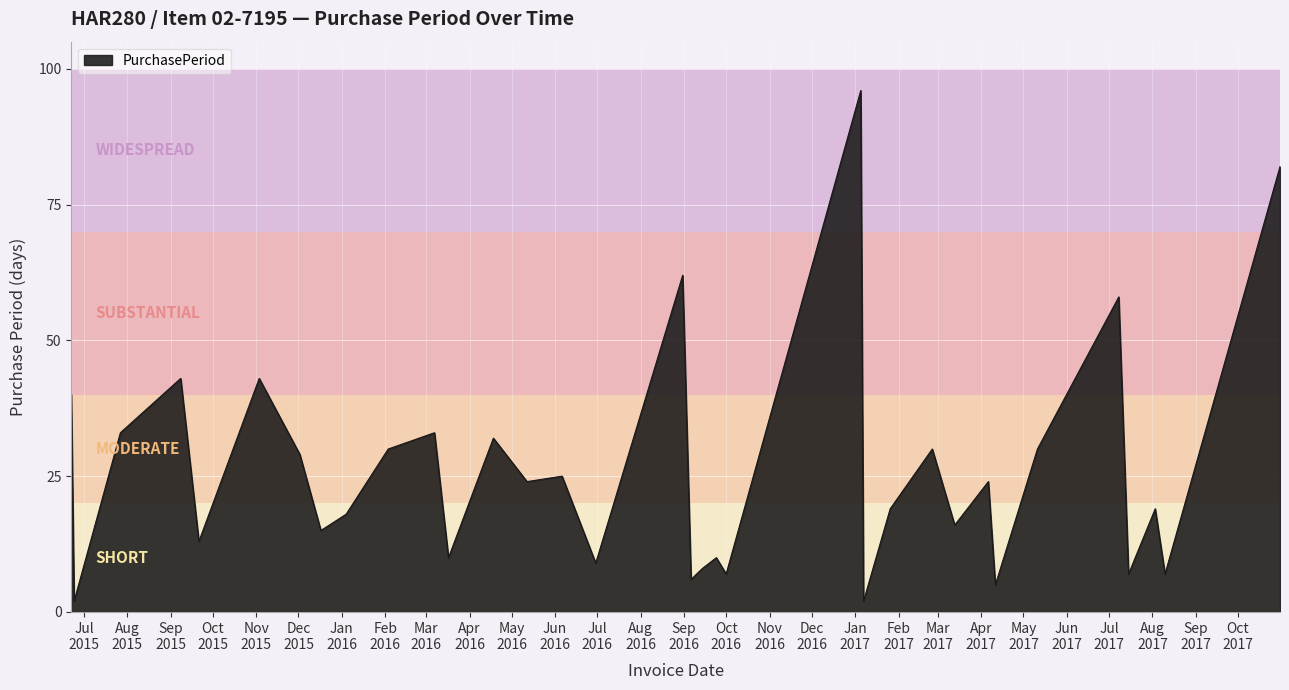

What is the difference between the maximum and minimum values?

94